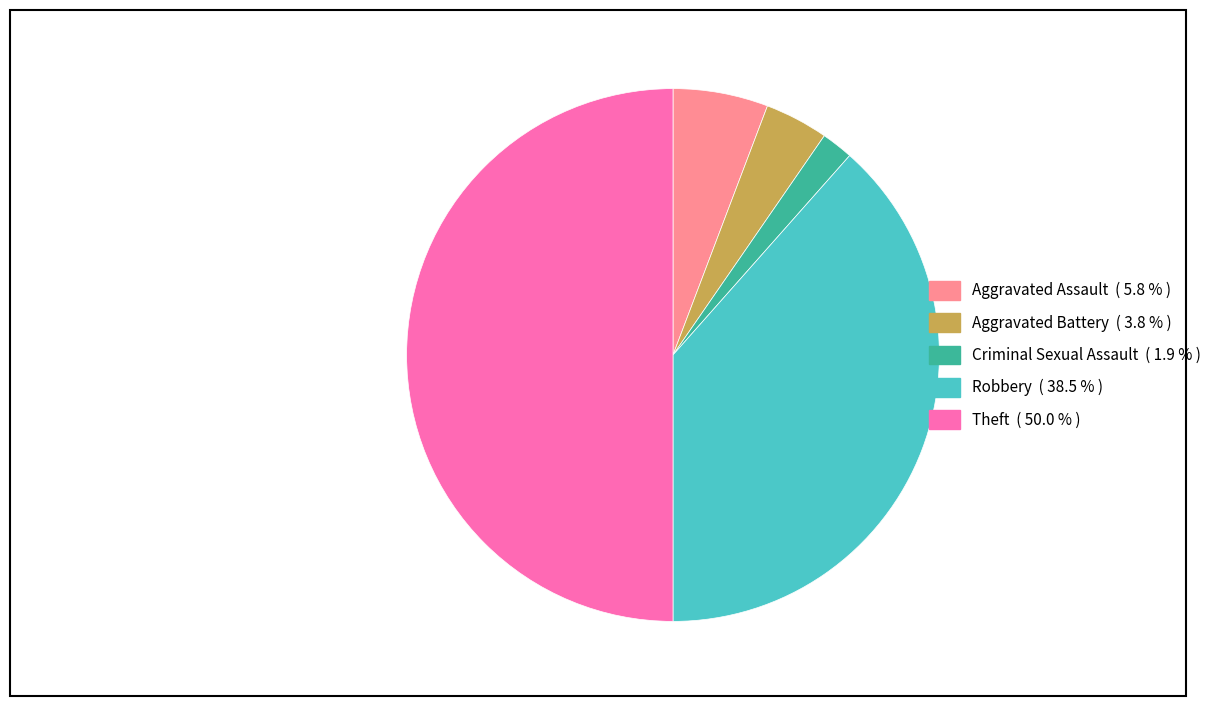

How many segments does this pie chart have?

5